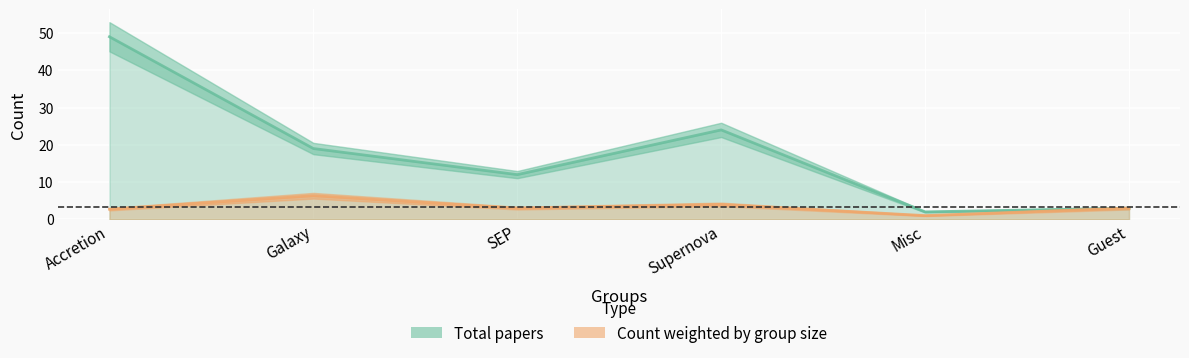

How many data points in Total papers are less than 19?

3